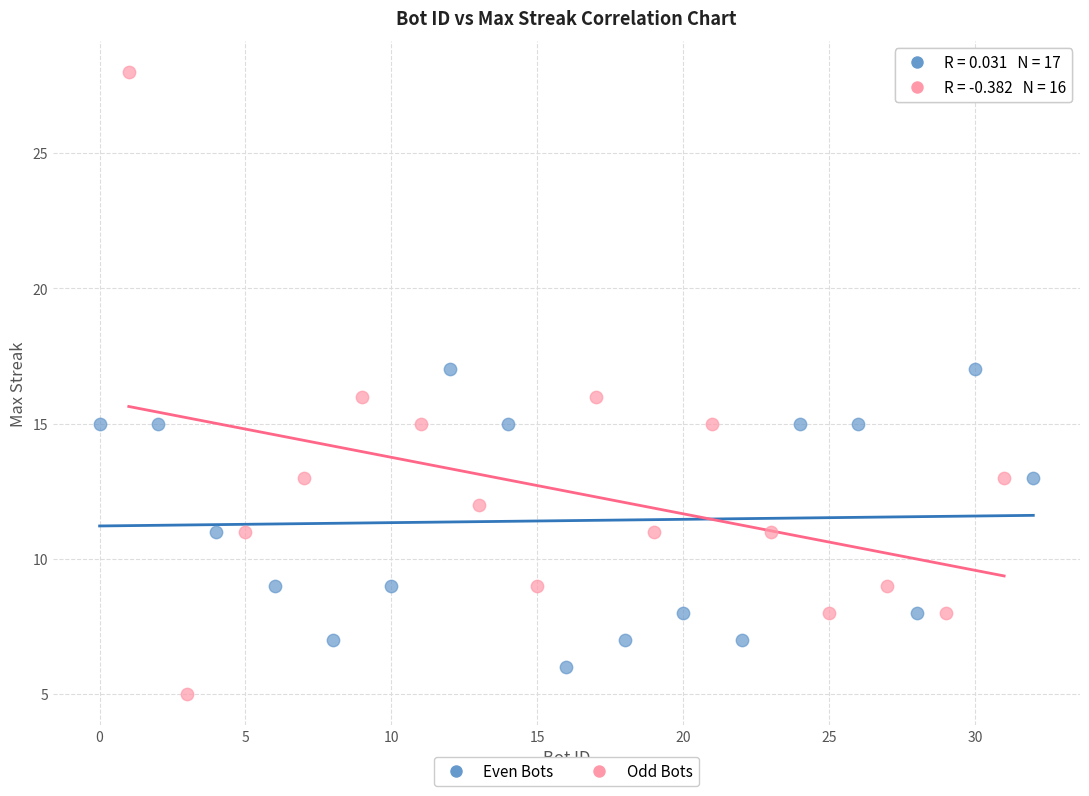

Which series contains the highest Y value?

Odd Bots